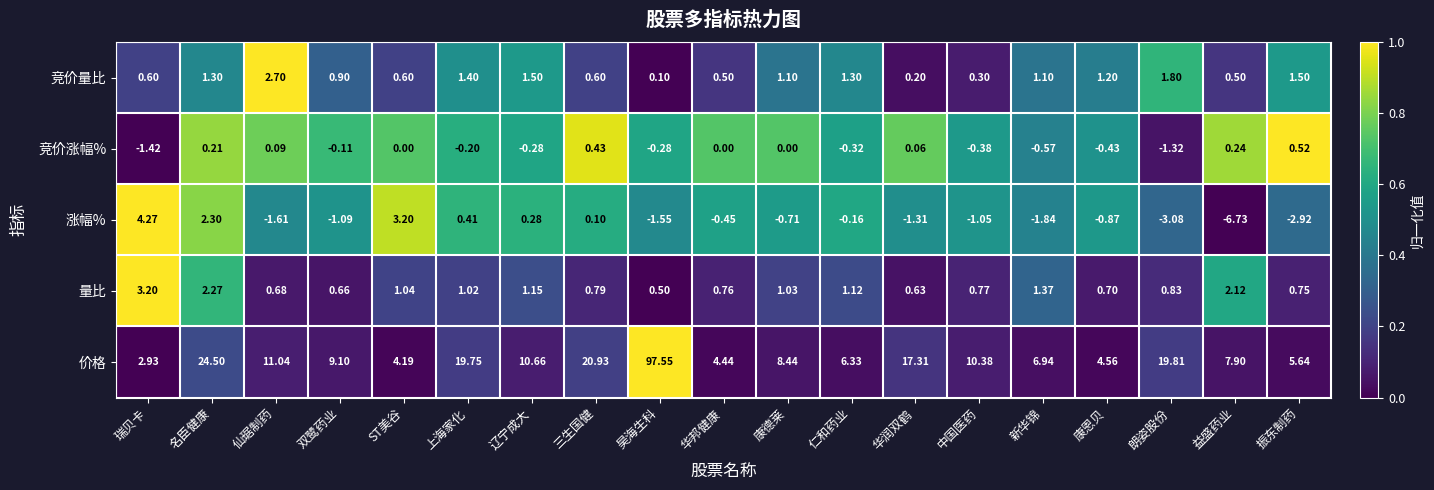

At which category is the sum across all series the highest?

昊海生科